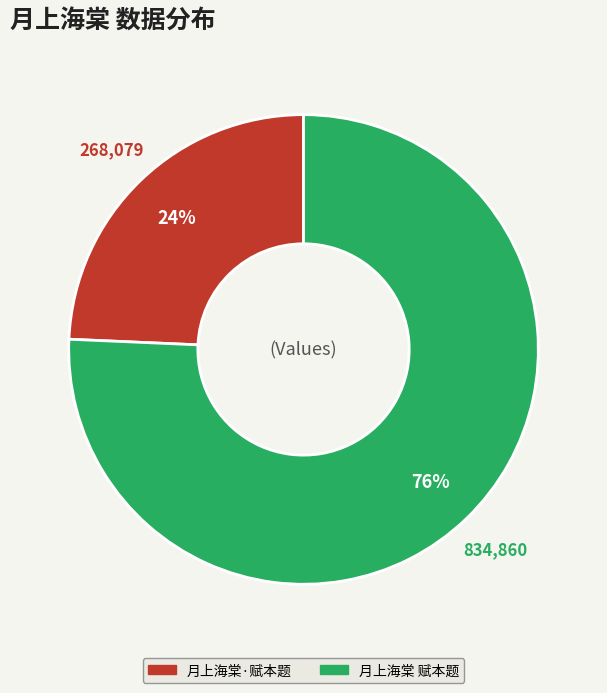

What is the ratio of the value at 月上海棠·赋本题 to the value at 月上海棠 赋本题?

0.3